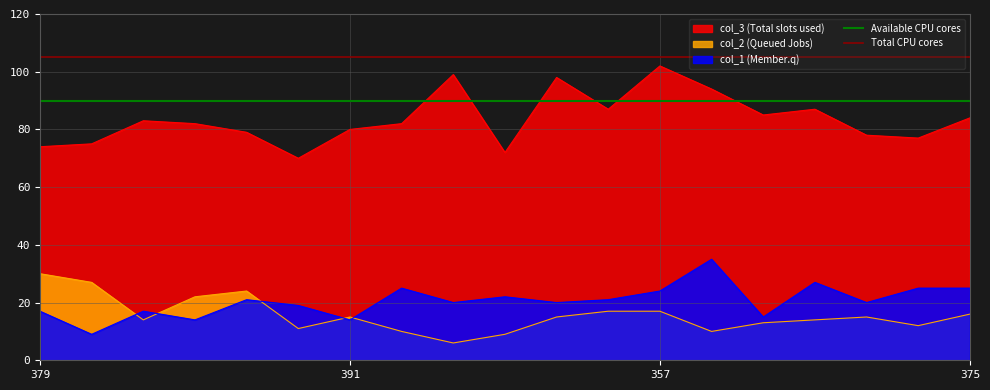

Is it true that col_2 (Queued Jobs) equals 29 at 357?

False